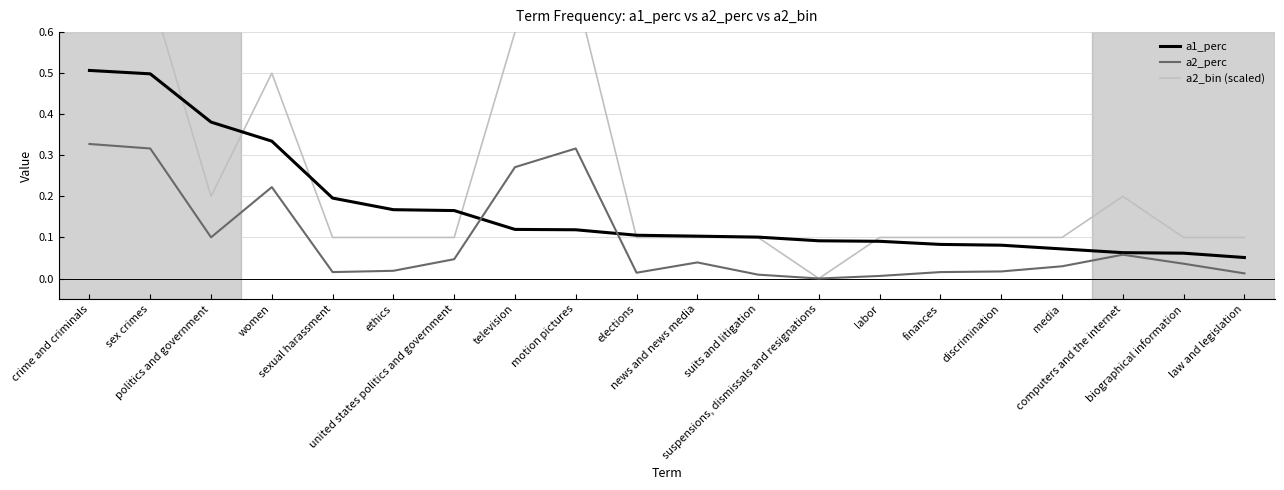

How many times do a2_perc and a1_perc cross each other?

2